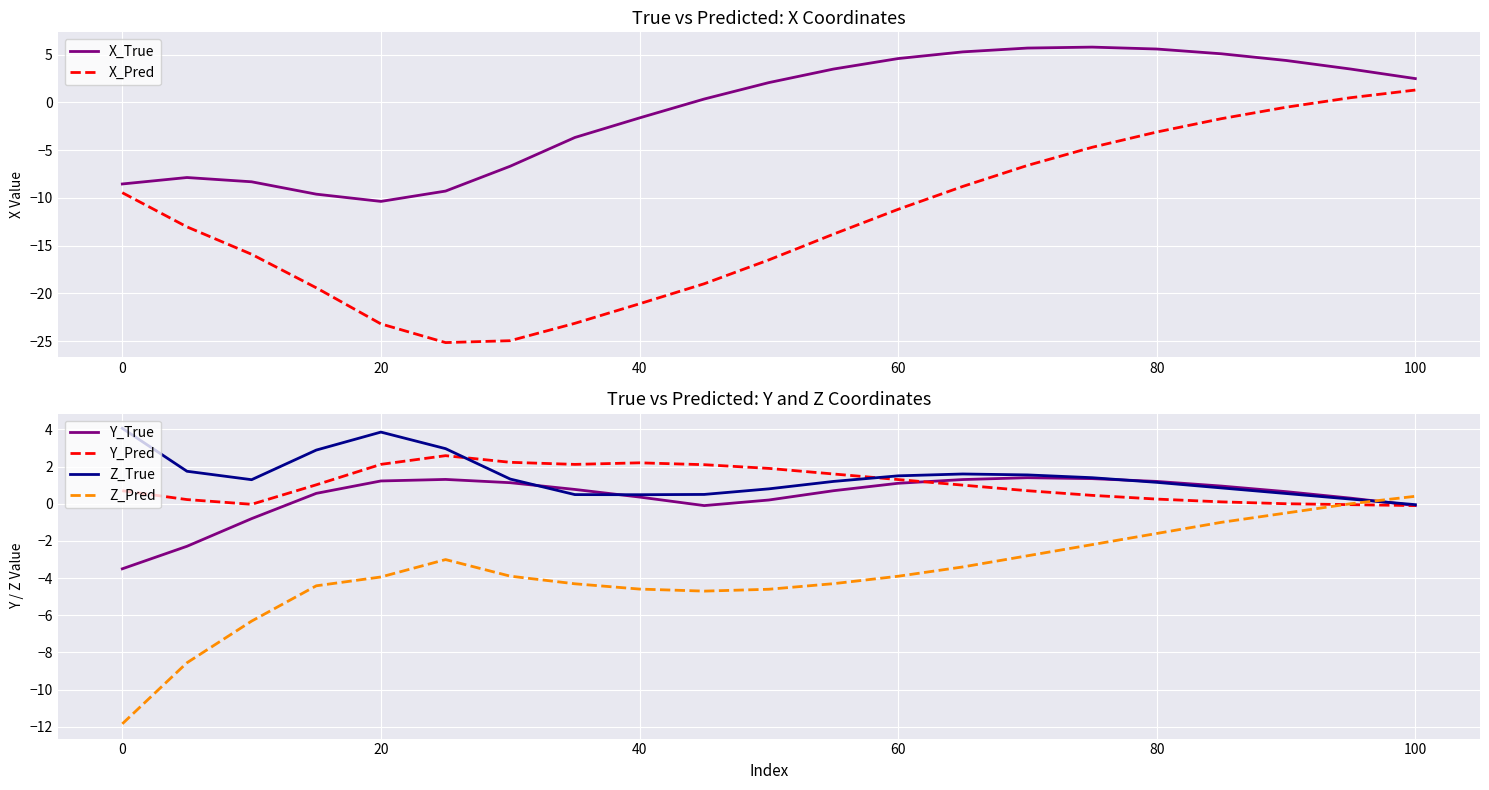

Which series ends up on top after the final intersection of Z_Pred and Z_True?

Z_Pred